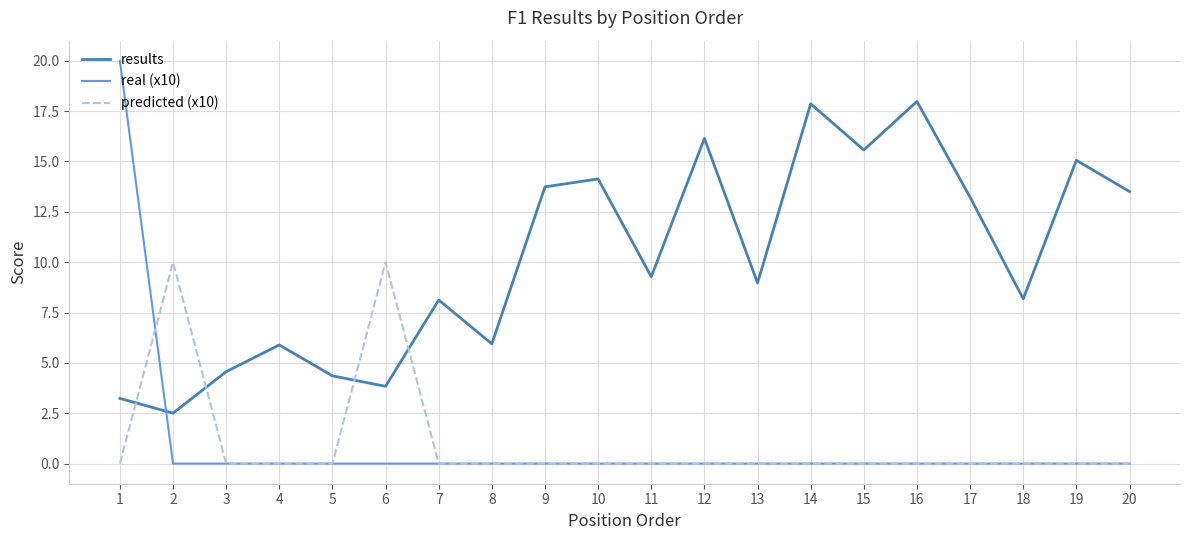

Between 5 and 14, which series saw the biggest shift?

results